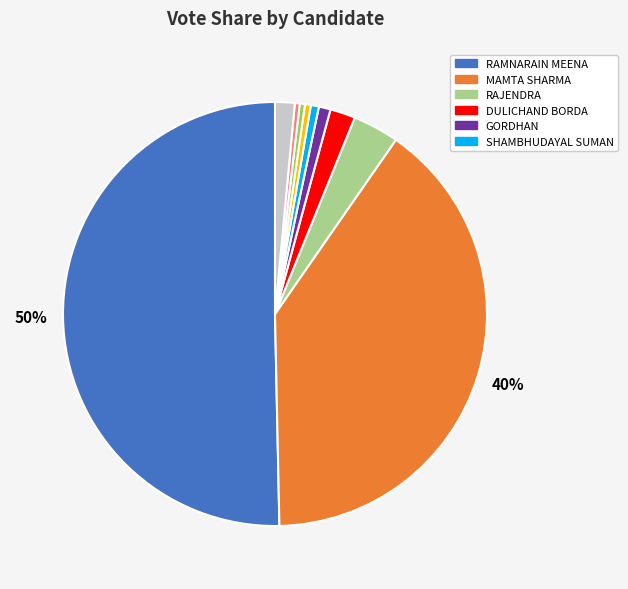

To the nearest percent, what is the average slice percentage?

10%